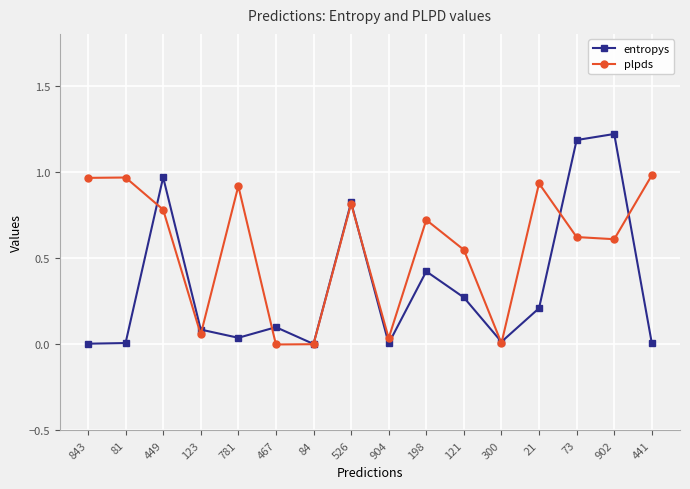

What is the total value across all series at 902?

1.8